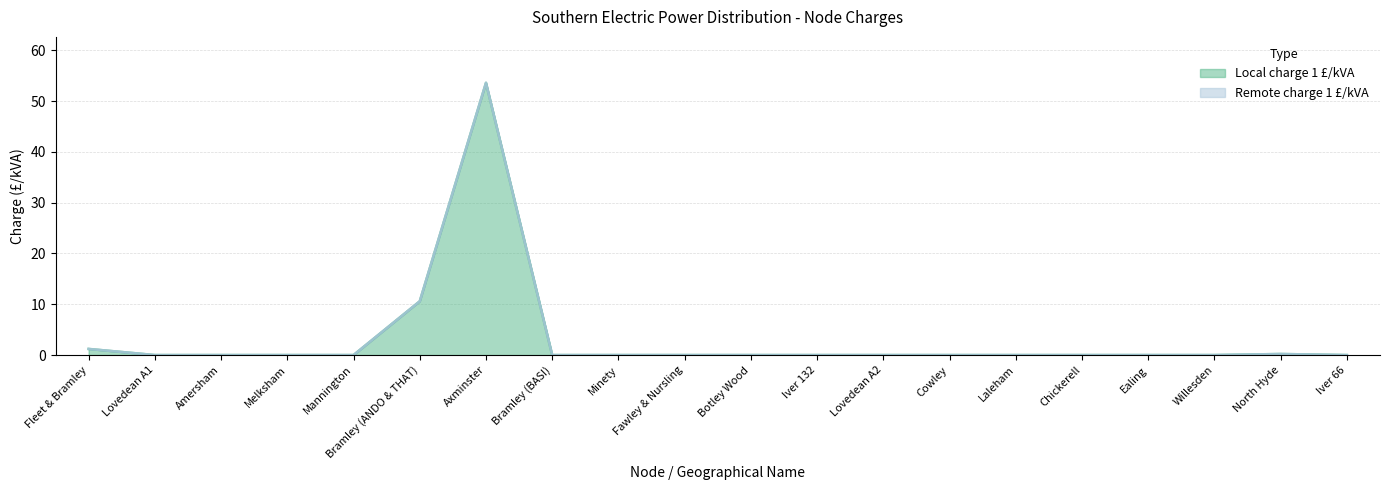

How many lines are shown in the chart?

2